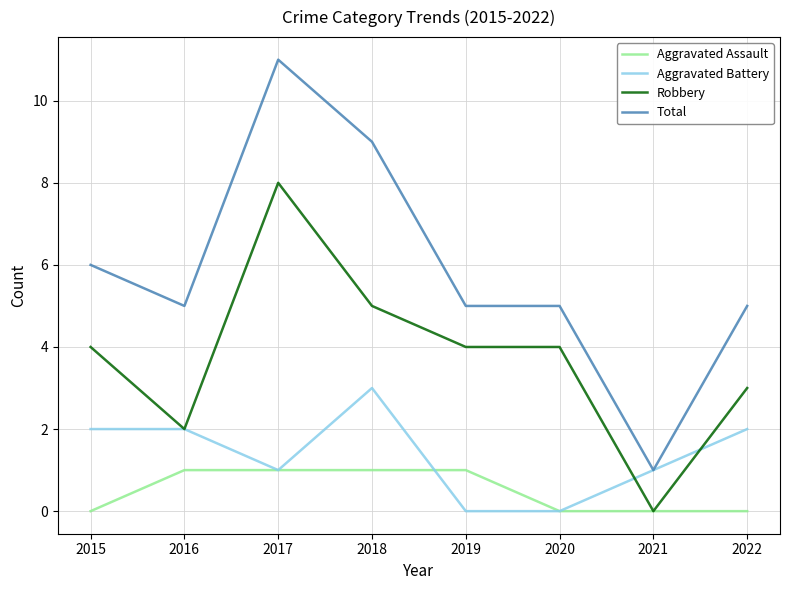

Which series has the largest total across all categories?

Total